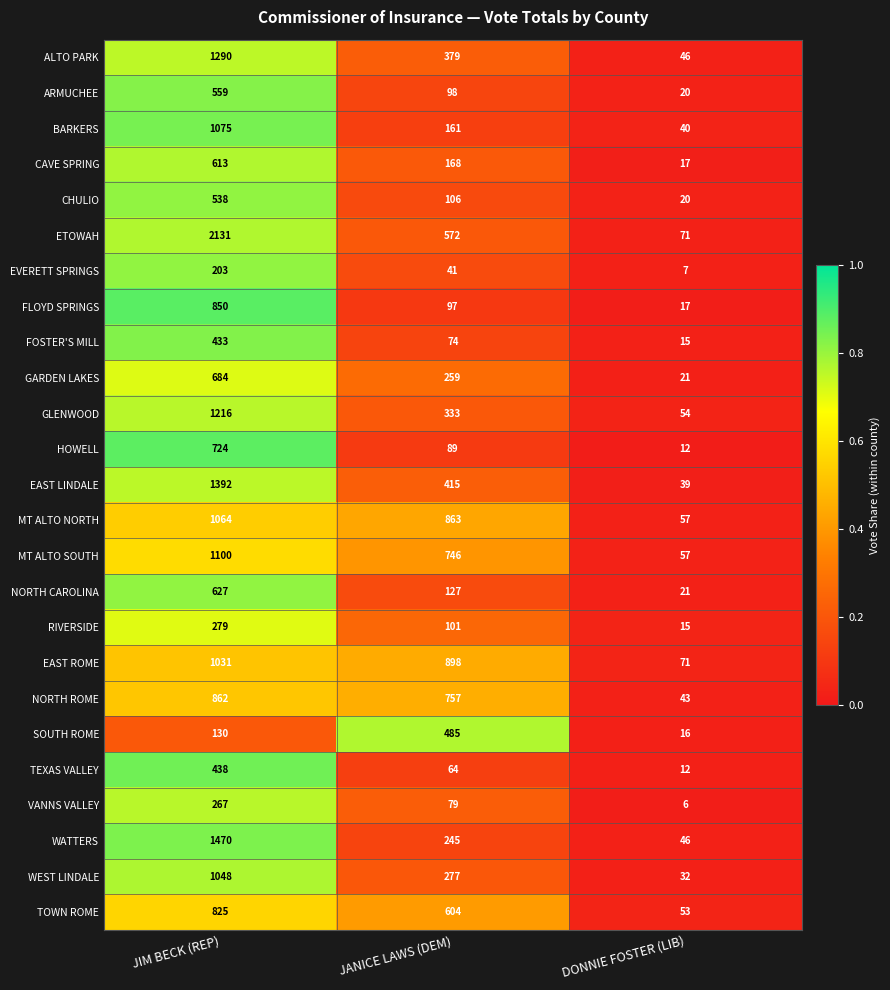

What is the approximate value of MT ALTO SOUTH at JANICE LAWS (DEM), to the nearest 10?

750